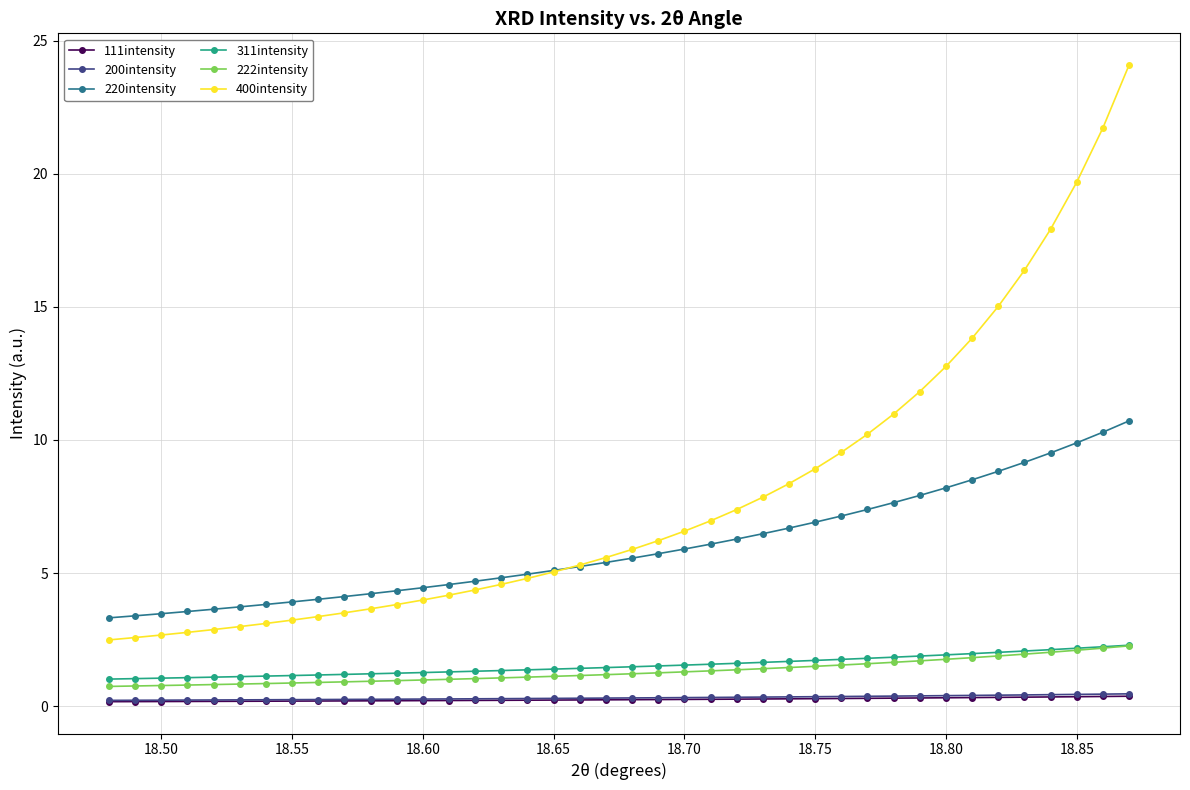

What is the highest value of the 220intensity series?

10.7